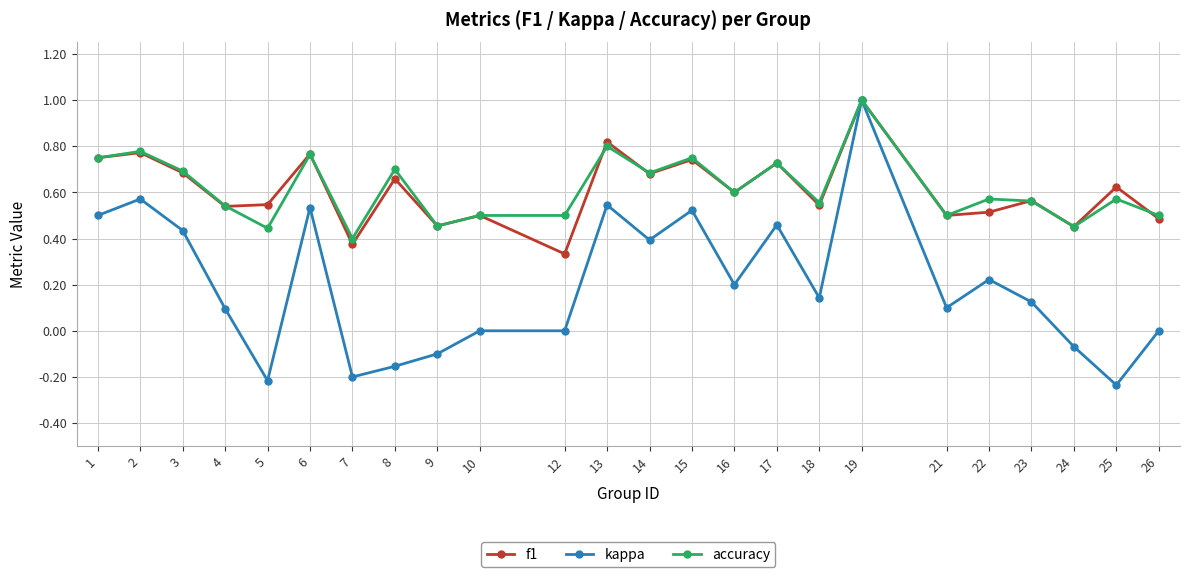

True or false: kappa has a value of 1.0 at 19.

True